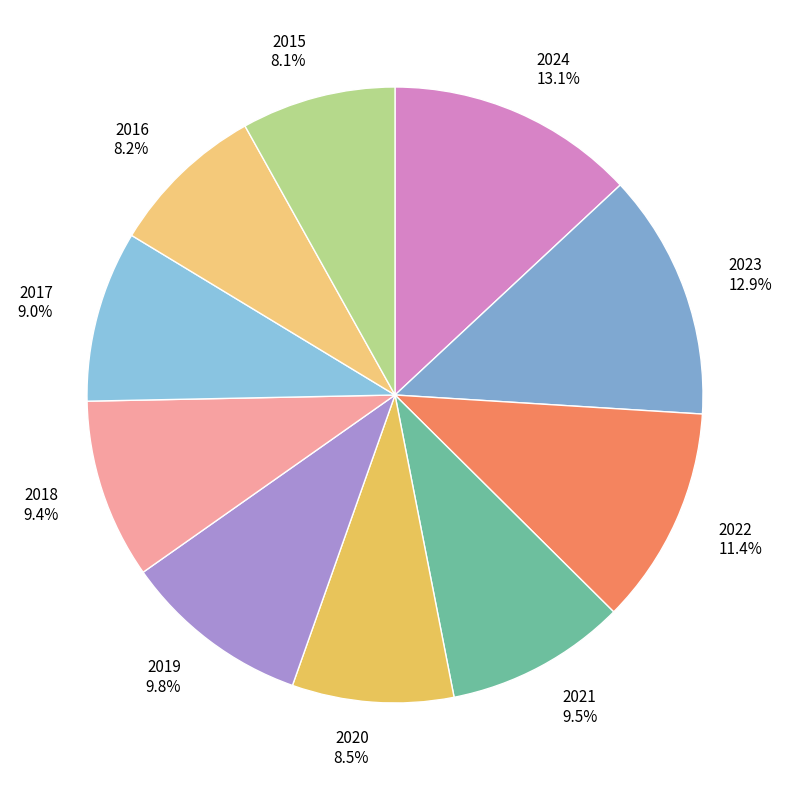

Combined, do 2023 and 2019 account for over 50%?

No